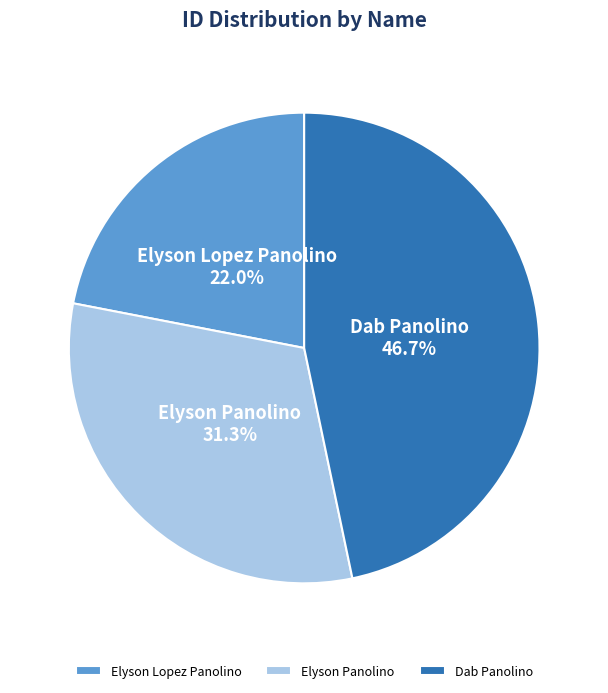

The Elyson Lopez Panolino slice represents 10% of the pie. True or false?

False